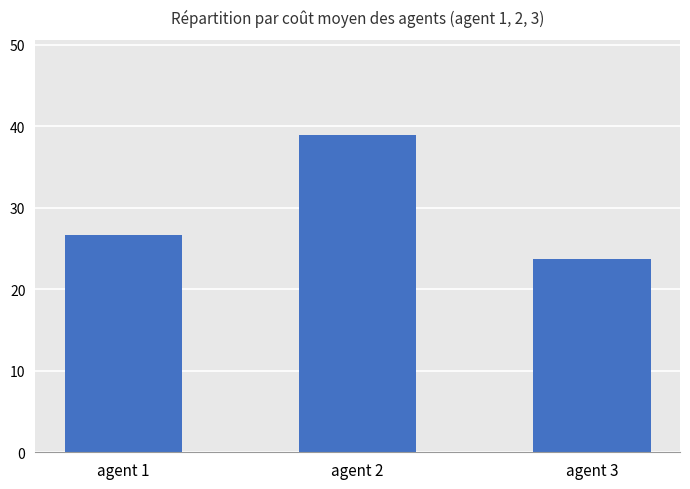

Approximately how many times larger is the value at agent 1 compared to agent 2?

0.7